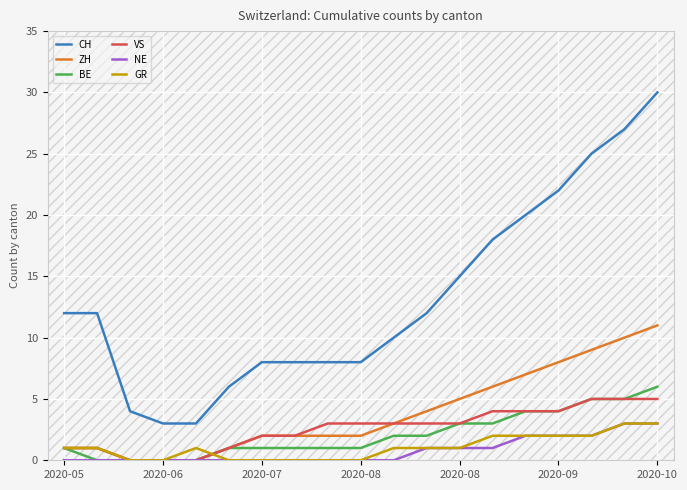

How many categories are shown in the chart?

19